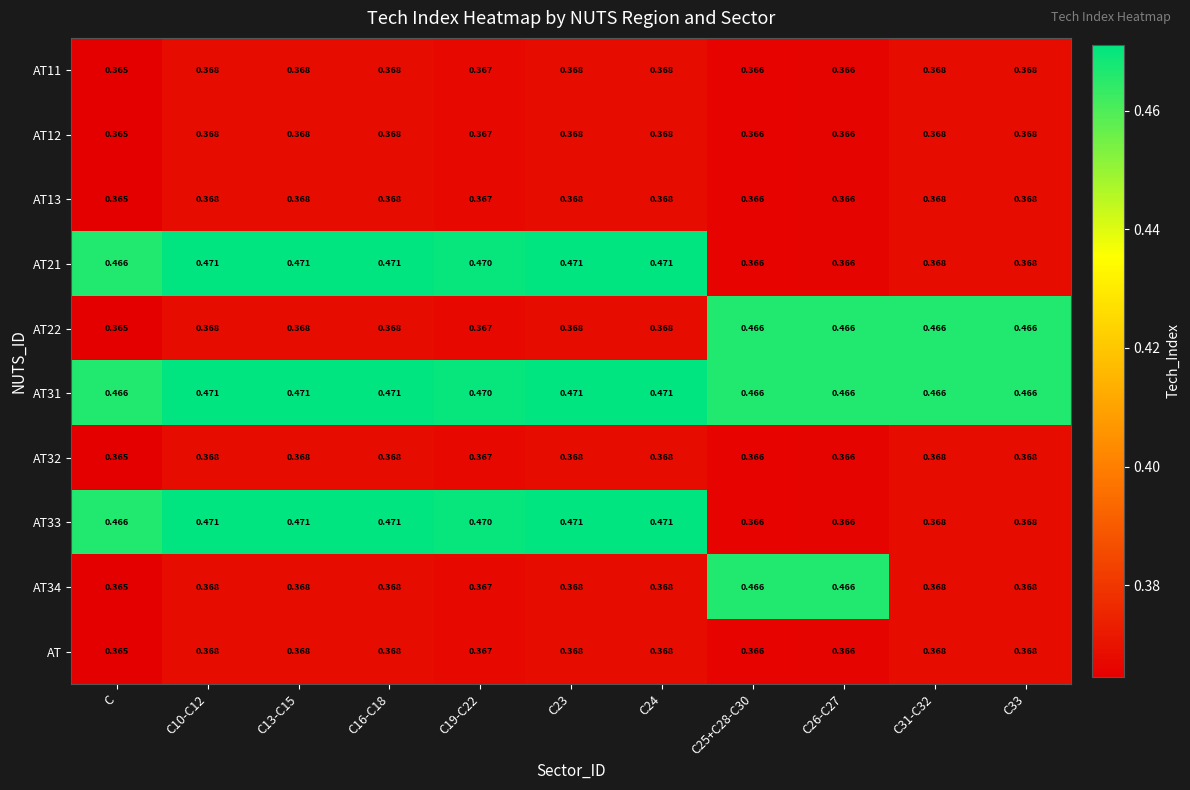

Where is AT nearest to the value 0?

C